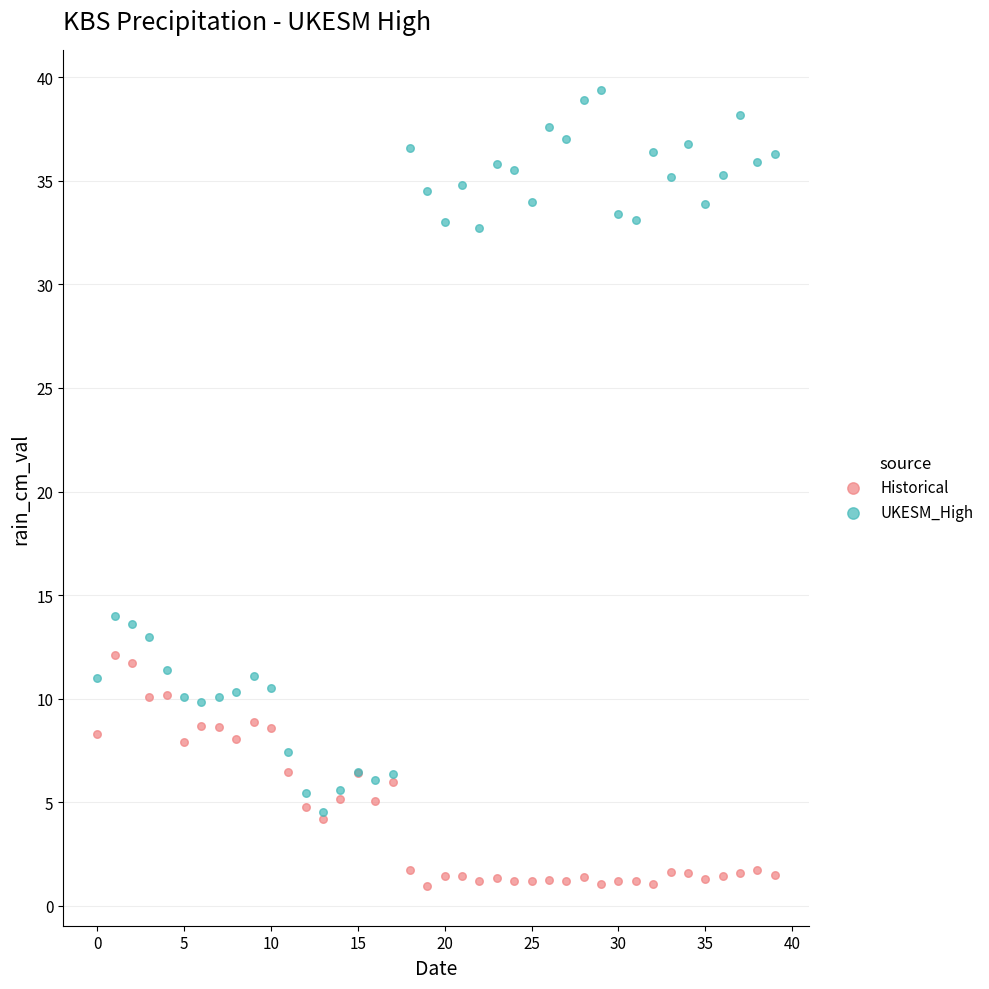

Which series contains the lowest Y value?

Historical